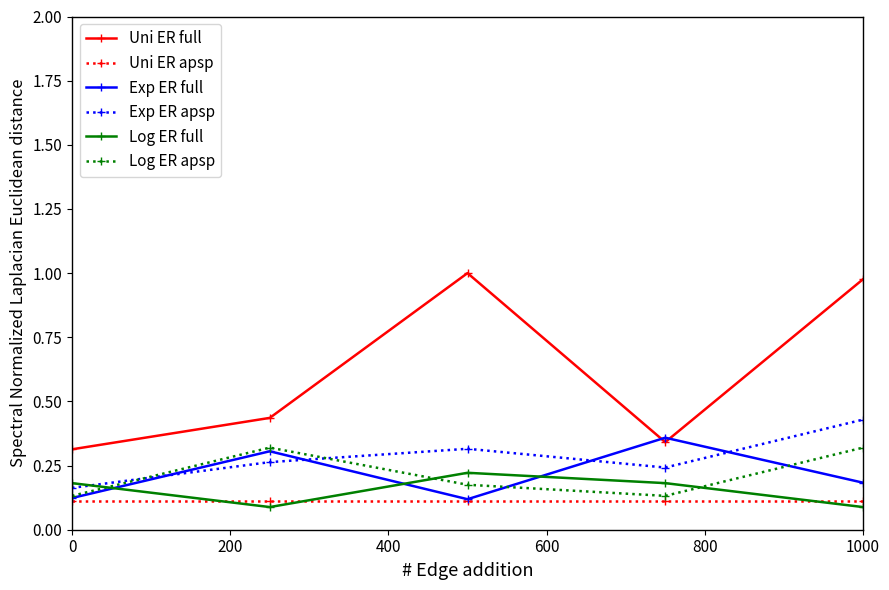

True or false: Uni ER full and Exp ER apsp cross at least once.

False